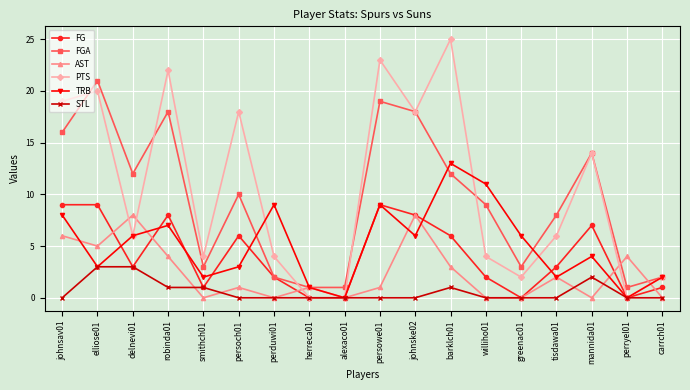

Reading left to right, what are all the values shown in this chart?

FG: johnsav01=9	elliose01=9	delnevi01=3	robinda01=8	smithch01=1	persoch01=6	perduwi01=2	herreca01=0	alexaco01=0	persowe01=9	johnske02=8	barklch01=6	williho01=2	greenac01=0	tisdawa01=3	mannida01=7	perryel01=0	carrch01=1
FGA: johnsav01=16	elliose01=21	delnevi01=12	robinda01=18	smithch01=3	persoch01=10	perduwi01=2	herreca01=1	alexaco01=1	persowe01=19	johnske02=18	barklch01=12	williho01=9	greenac01=3	tisdawa01=8	mannida01=14	perryel01=1	carrch01=2
AST: johnsav01=6	elliose01=5	delnevi01=8	robinda01=4	smithch01=0	persoch01=1	perduwi01=0	herreca01=1	alexaco01=0	persowe01=1	johnske02=8	barklch01=3	williho01=0	greenac01=0	tisdawa01=2	mannida01=0	perryel01=4	carrch01=0
PTS: johnsav01=19	elliose01=20	delnevi01=6	robinda01=22	smithch01=4	persoch01=18	perduwi01=4	herreca01=0	alexaco01=0	persowe01=23	johnske02=18	barklch01=25	williho01=4	greenac01=2	tisdawa01=6	mannida01=14	perryel01=0	carrch01=2
TRB: johnsav01=8	elliose01=3	delnevi01=6	robinda01=7	smithch01=2	persoch01=3	perduwi01=9	herreca01=1	alexaco01=0	persowe01=9	johnske02=6	barklch01=13	williho01=11	greenac01=6	tisdawa01=2	mannida01=4	perryel01=0	carrch01=2
STL: johnsav01=0	elliose01=3	delnevi01=3	robinda01=1	smithch01=1	persoch01=0	perduwi01=0	herreca01=0	alexaco01=0	persowe01=0	johnske02=0	barklch01=1	williho01=0	greenac01=0	tisdawa01=0	mannida01=2	perryel01=0	carrch01=0